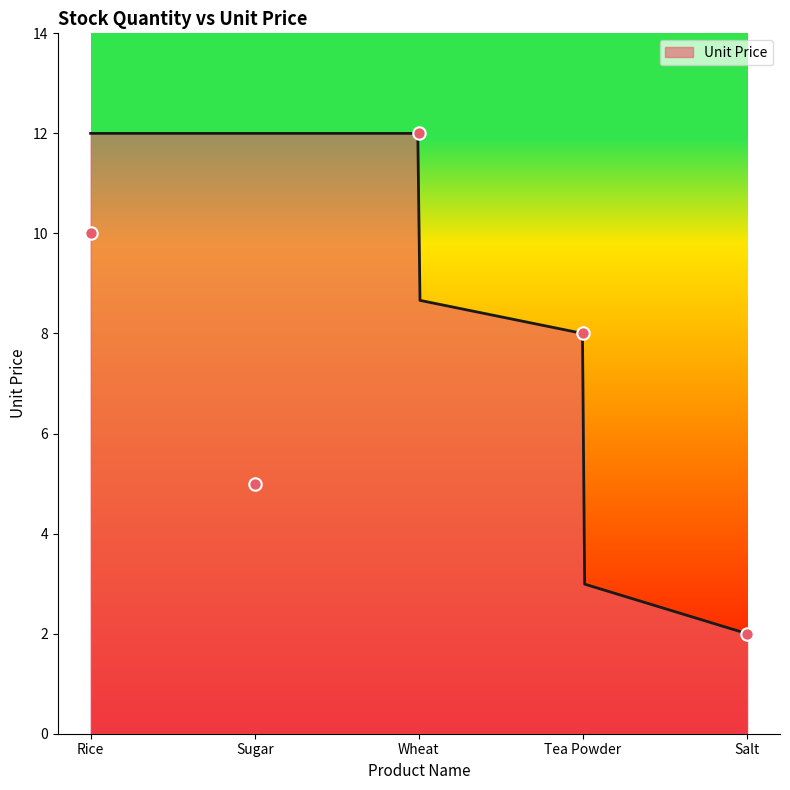

Approximately how many times larger is the value at Rice compared to Salt?

5.0